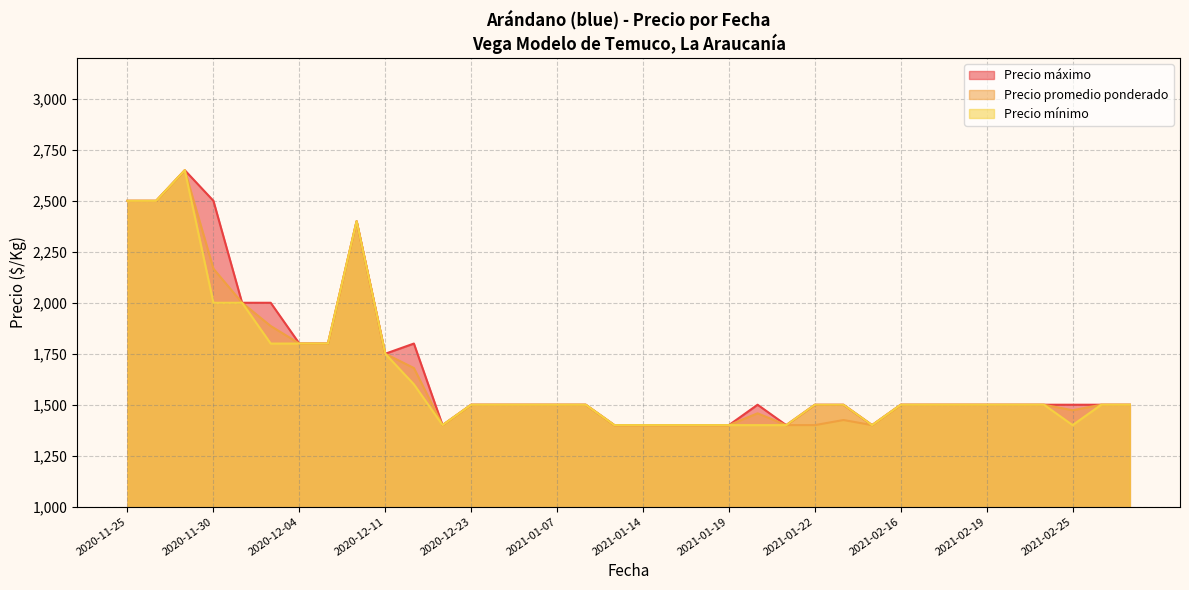

The value of Precio máximo at 2021-02-11 is 333. True or false?

False